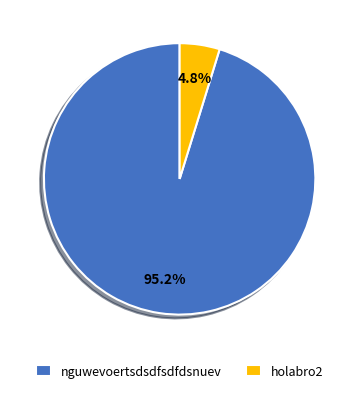

To the nearest percent, what percentage of the pie is holabro2?

5%